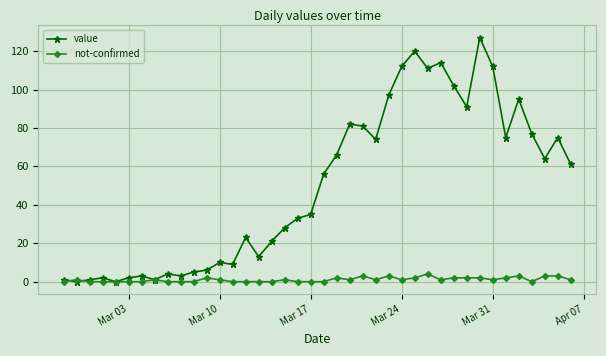

Which series has the largest total across all categories?

value